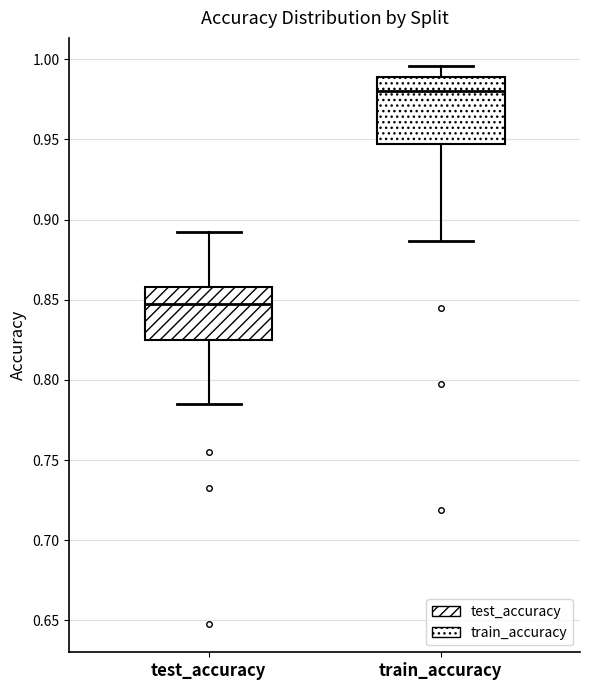

Reading left to right, transcribe this box plot: for each box, give where its median line is, the range the box spans, and where its two whiskers end, as read against the y-axis. The values are not printed on the chart, so give them approximately, as read against the axis.

test_accuracy: median 0.845, box 0.825 to 0.860, whiskers 0.785 to 0.895
train_accuracy: median 0.980, box 0.945 to 0.990, whiskers 0.885 to 0.995